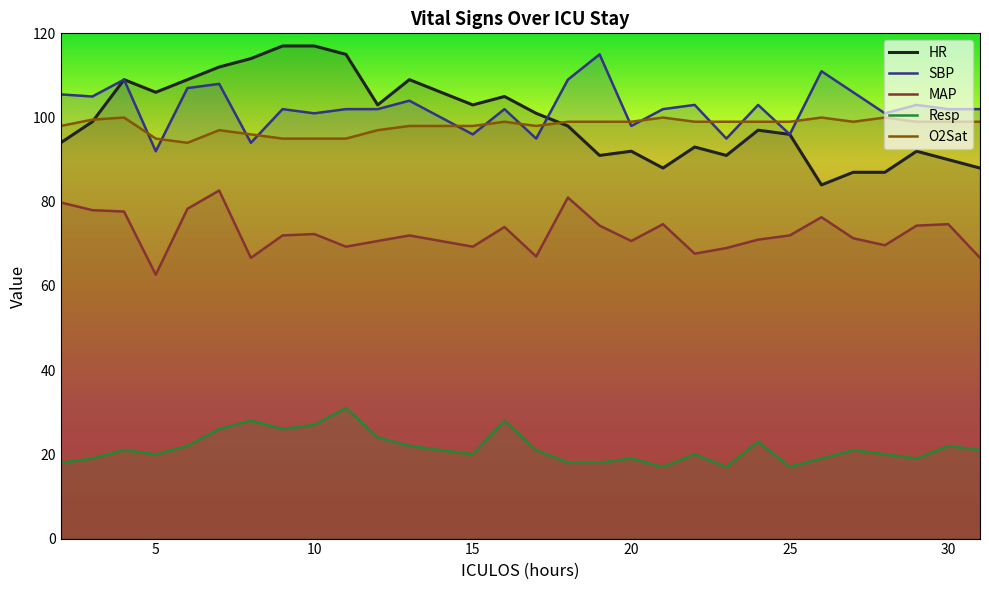

The value of SBP at 25 is 96.0. True or false?

True